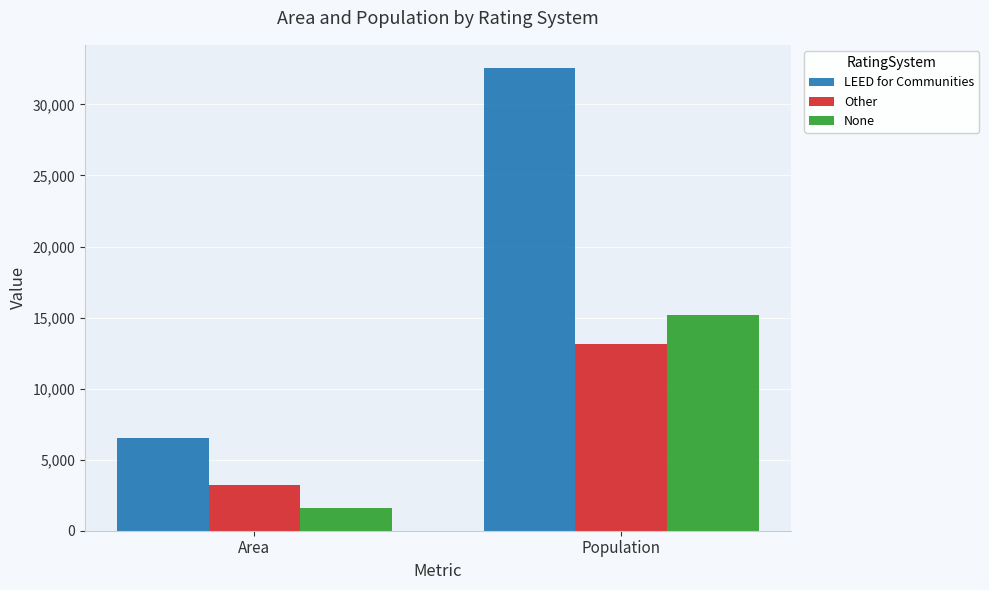

Reading right to left, extract all data points from this chart.

LEED for Communities: 32567	6552
Other: 13171	3252
None: 15190	1622